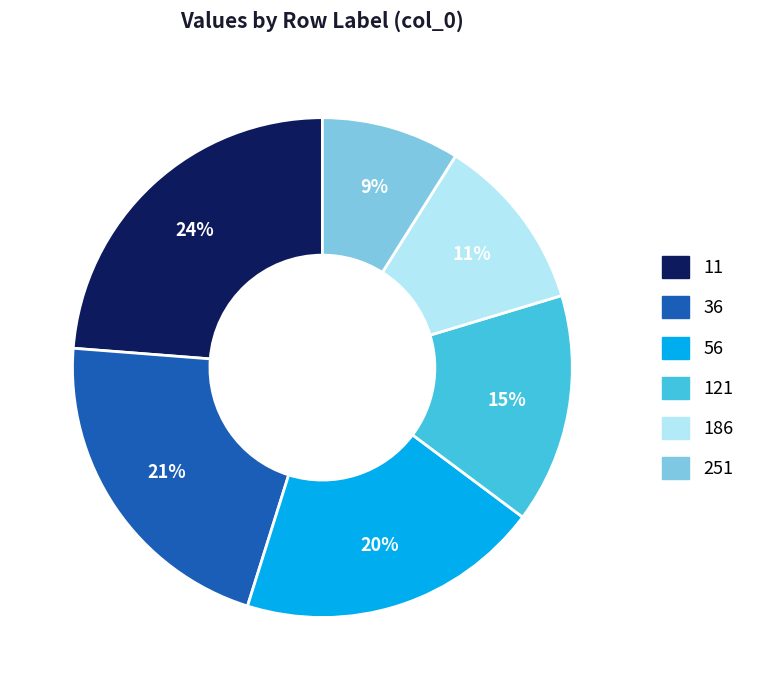

Combined, do 186 and 56 account for over 50%?

No